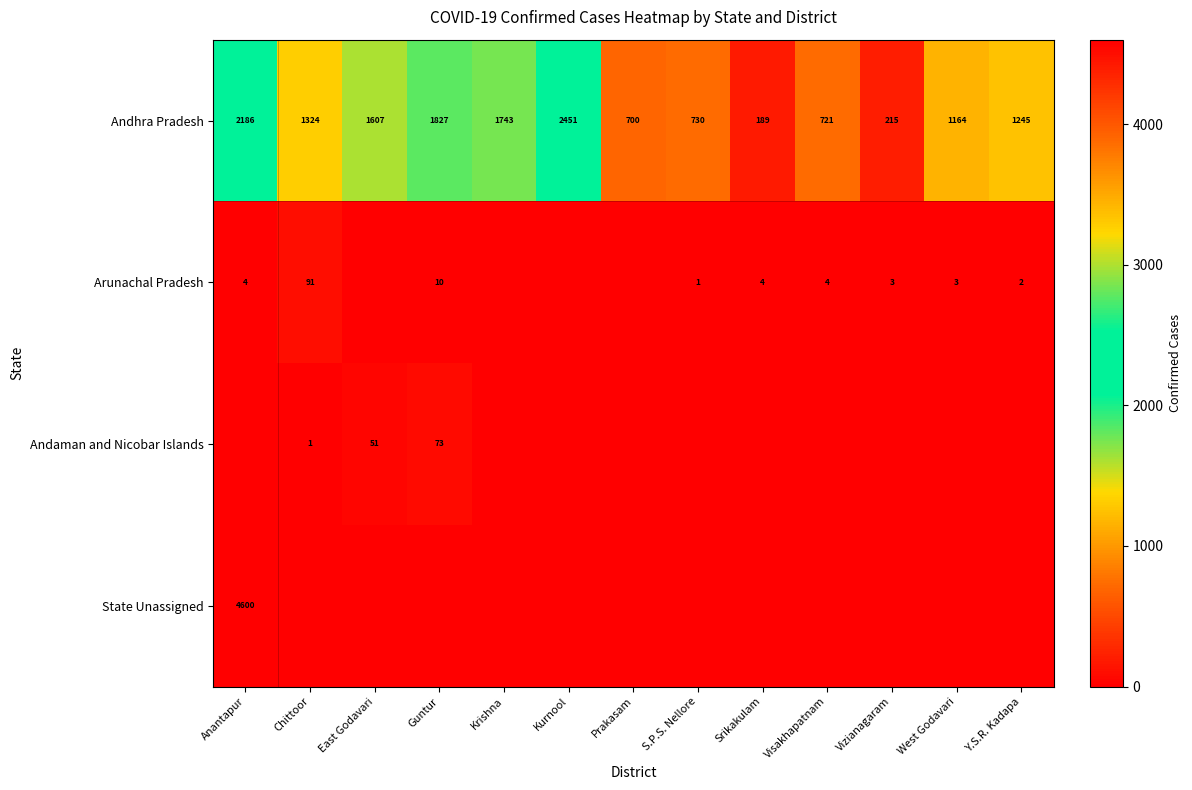

What is the sum of all Andhra Pradesh values?

16102